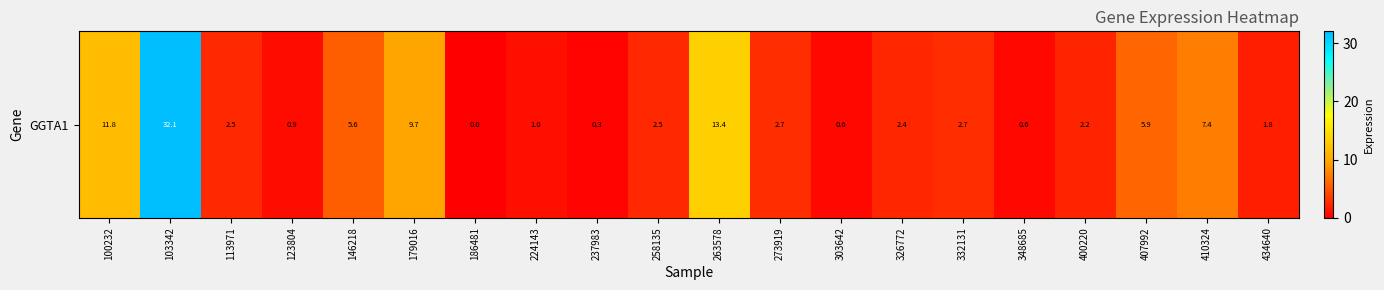

What is the change in value from 146218 to 237983?

-5.3